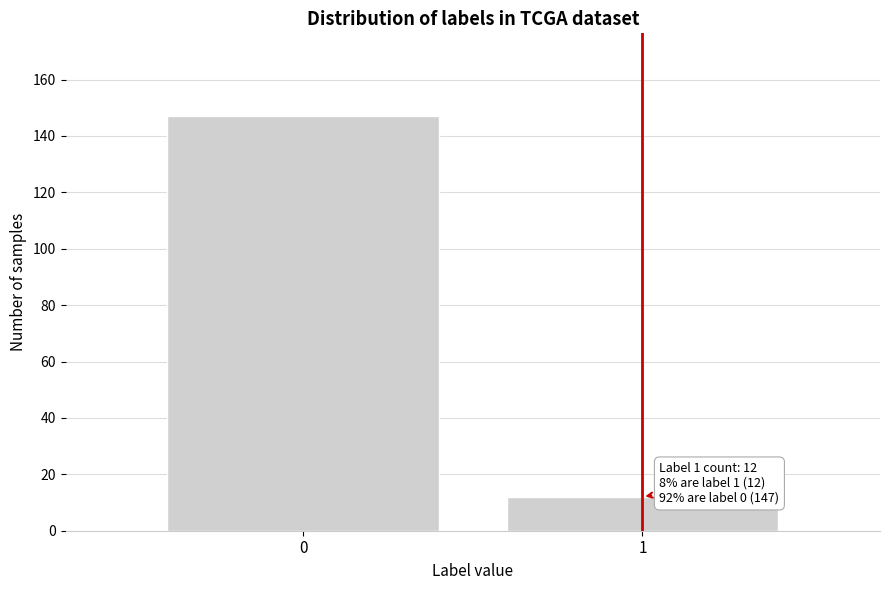

Reading left to right, list all the values displayed in this chart.

0=147	1=12